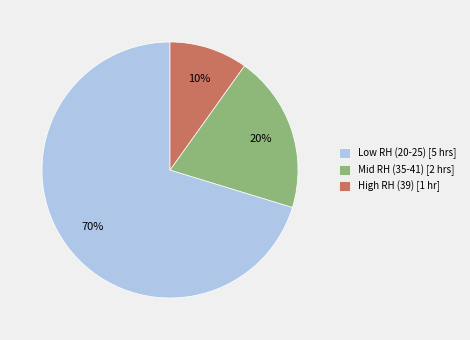

To the nearest percent, what portion does High RH (39) [1 hr] represent?

10%